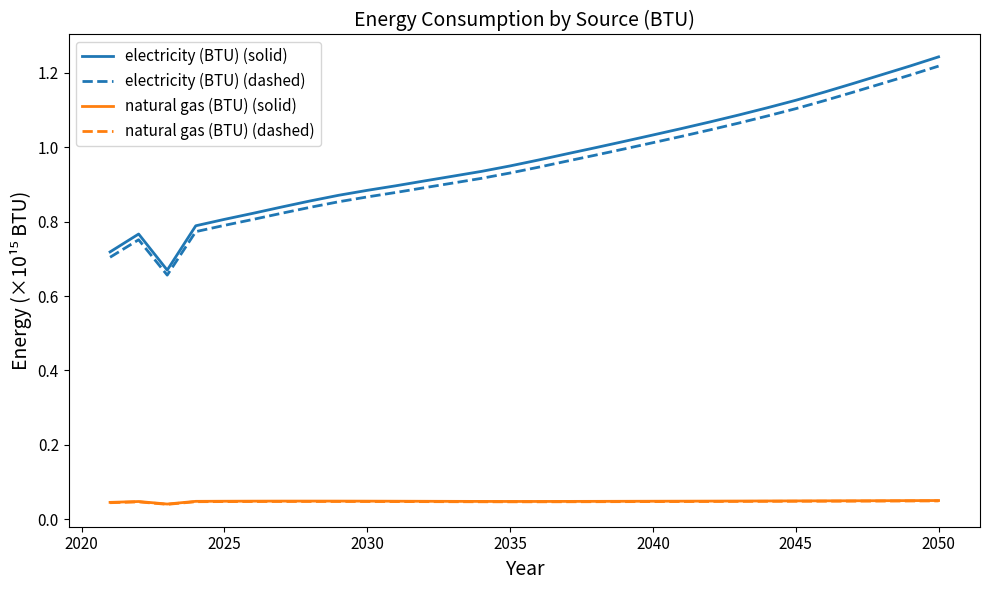

What is the sum of all electricity (BTU) (dashed) values?

28.5